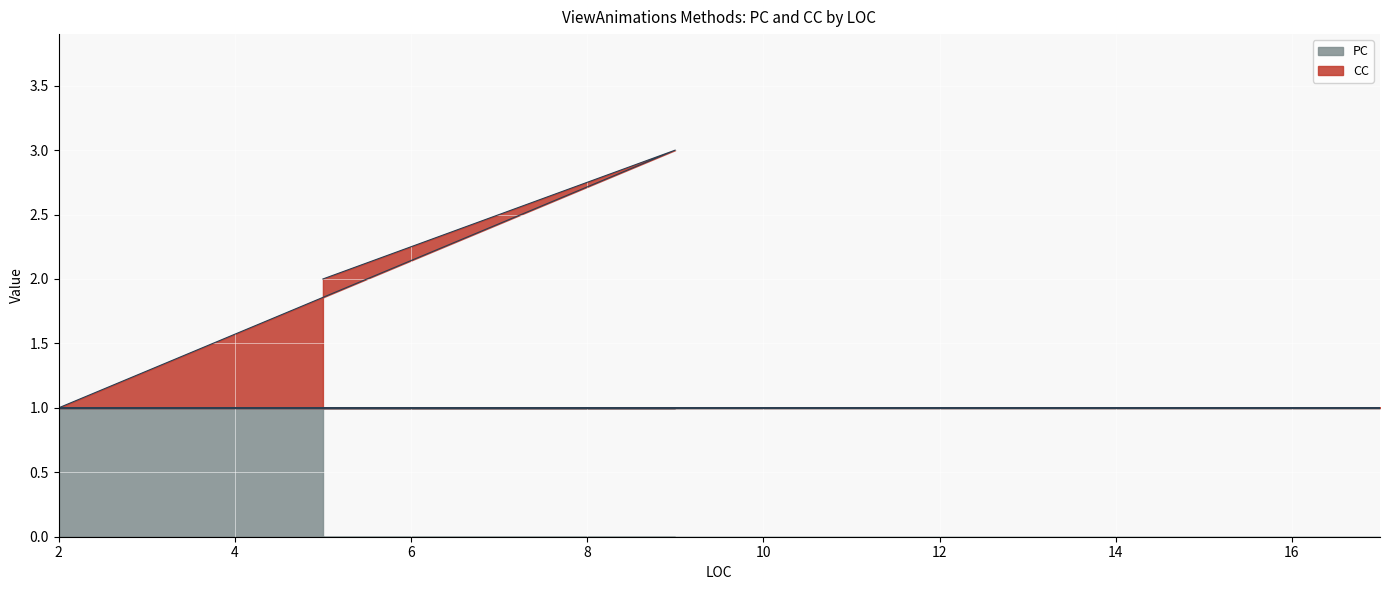

True or false: the data shows 0 at 8.

False